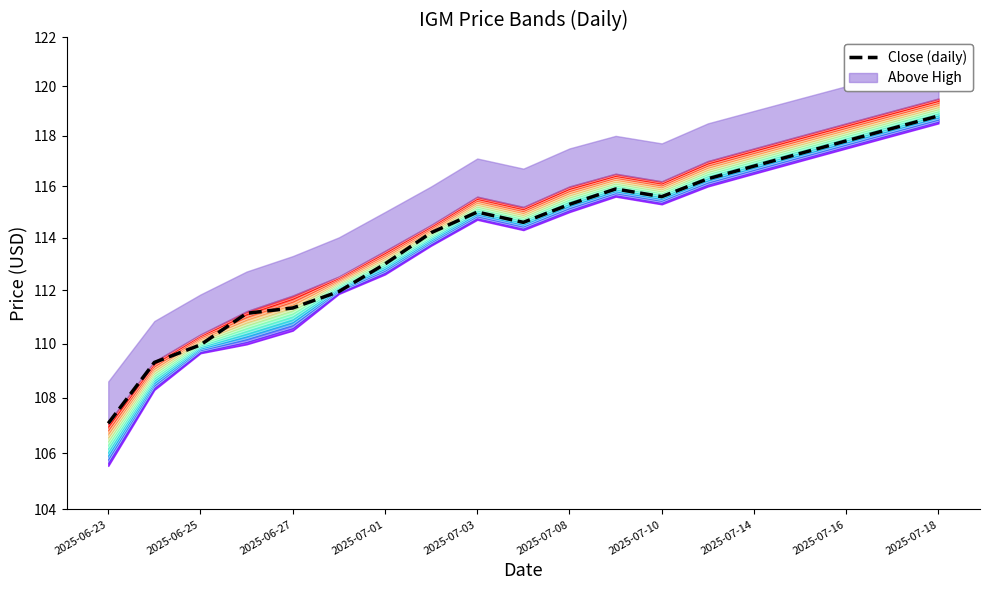

What value does the data have at 2025-07-14?

116.8